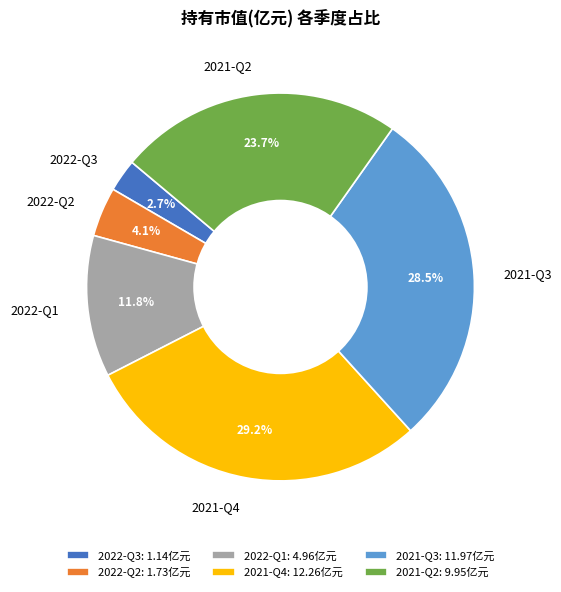

How many segments does this pie chart have?

6